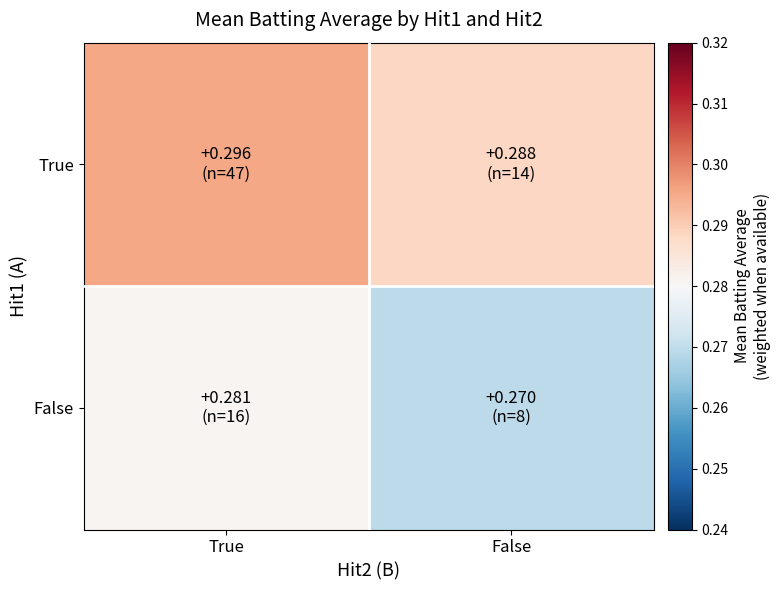

At how many categories does at least one series exceed 0?

2